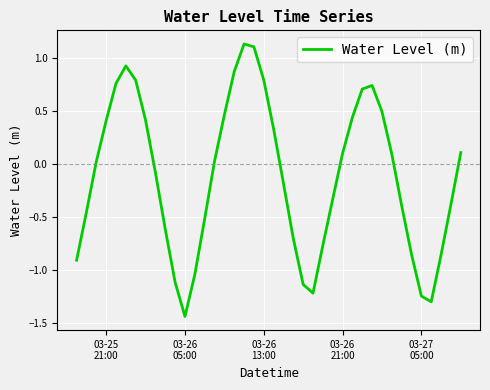

How many lines are shown in the chart?

1